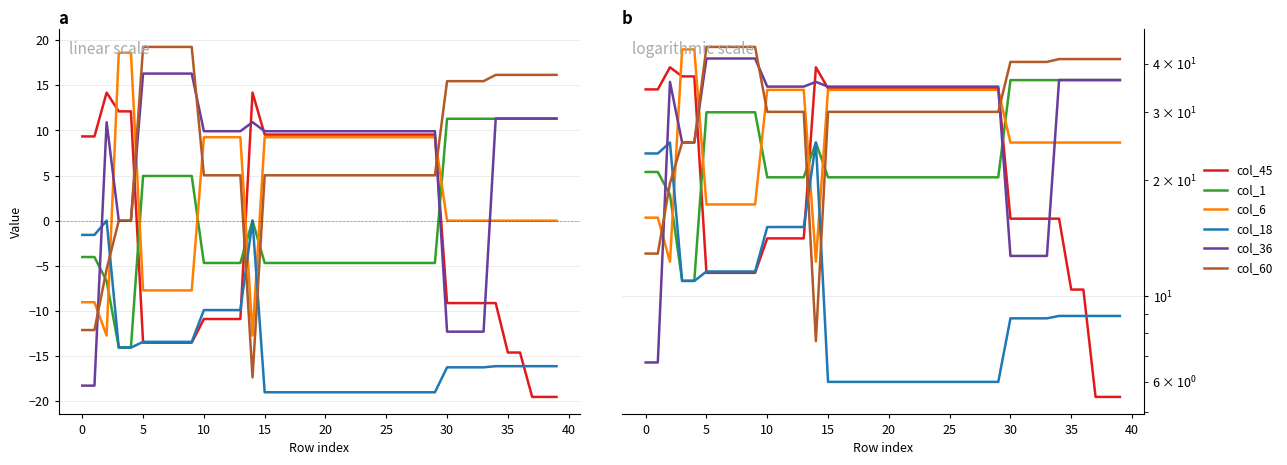

What is the label of the 40th point from the left?

39